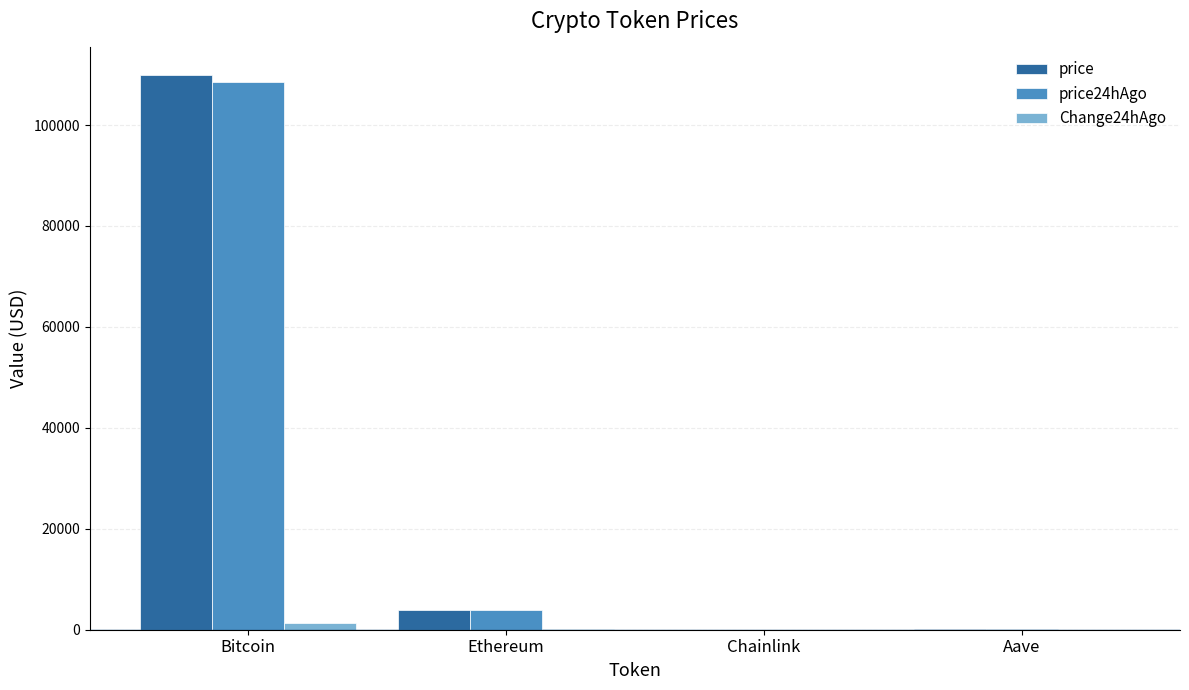

Between Bitcoin and Ethereum, which series saw the biggest shift?

price